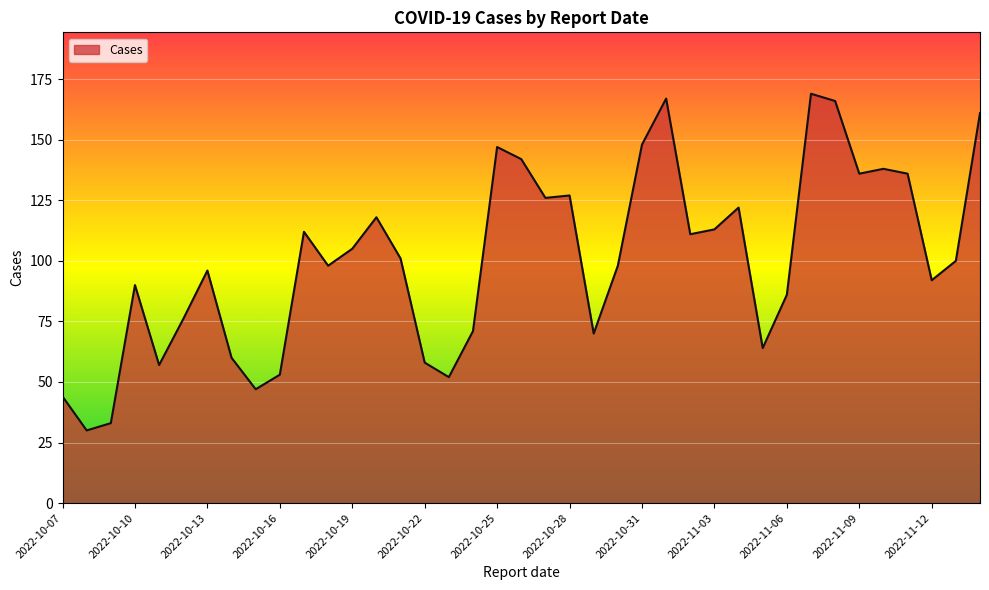

What is the smallest value displayed?

30